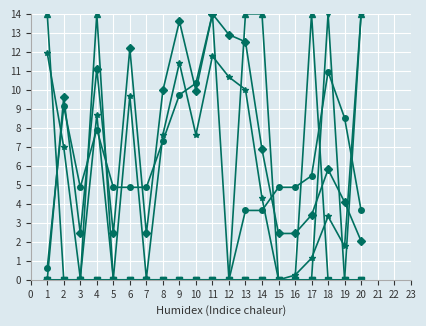

What is the total value across all series at 1?

26.5